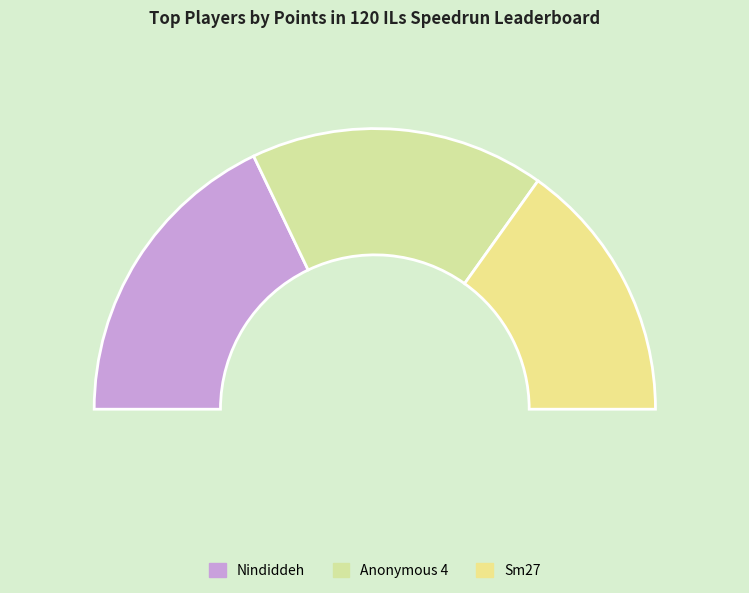

Is it true that Pogo is 9% of the pie?

True